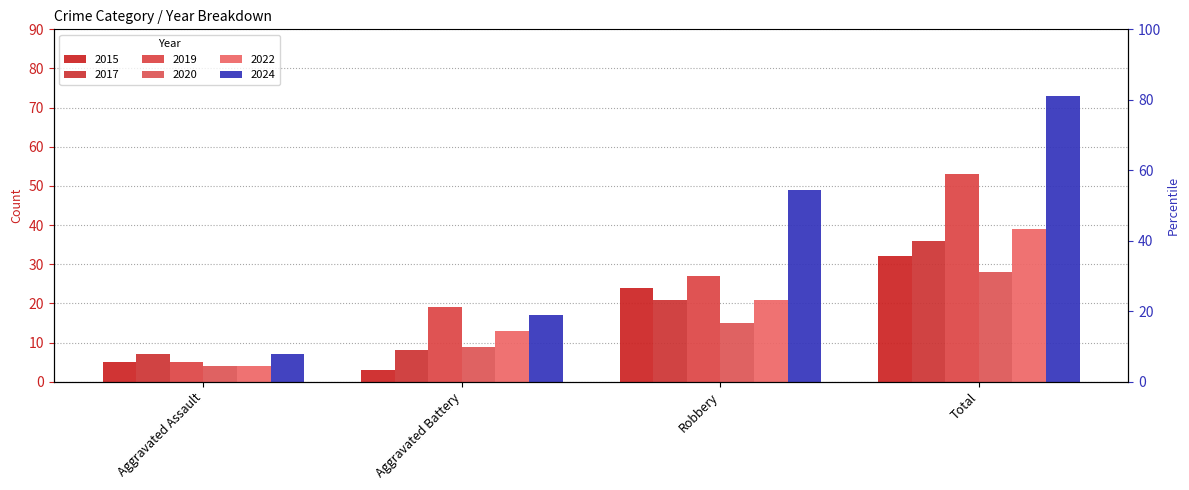

The 2022 series shows 39 at Total. True or false?

True